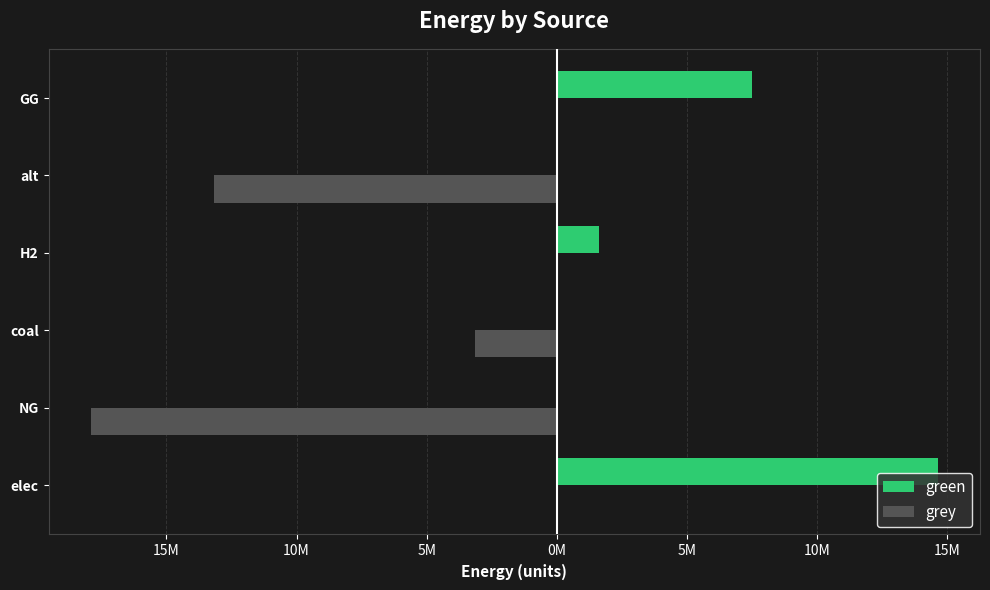

Rank the series by their average value, from highest to lowest.

green, grey